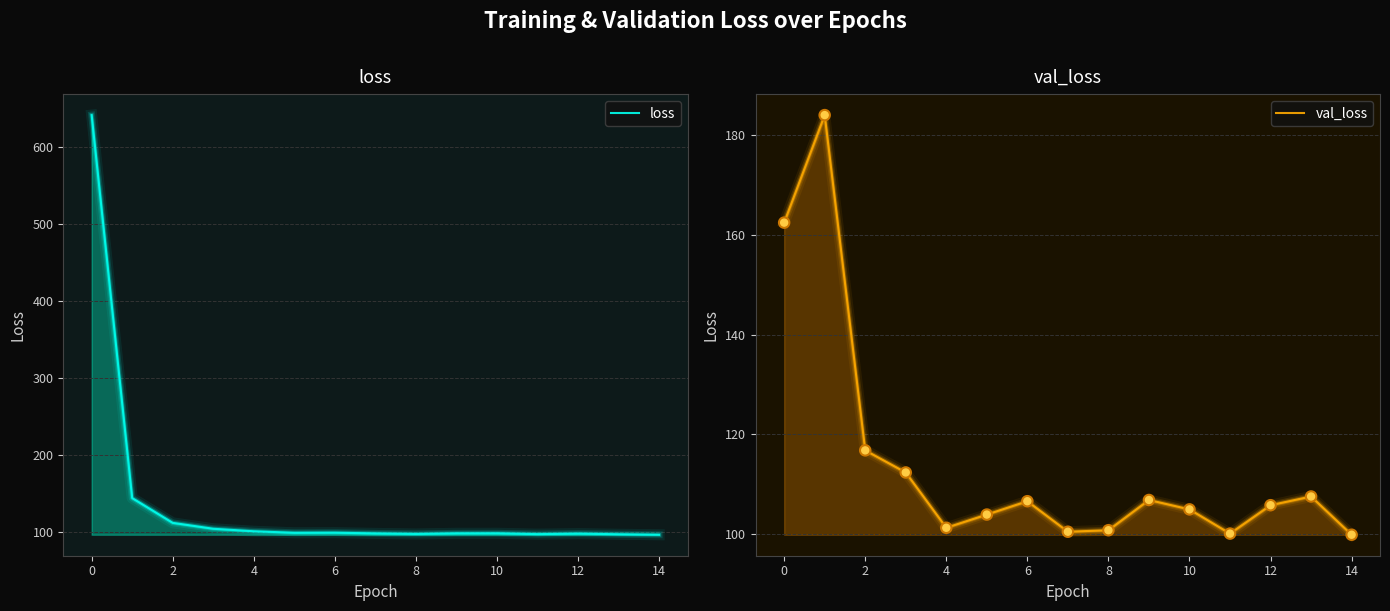

How many categories are shown in the chart?

15